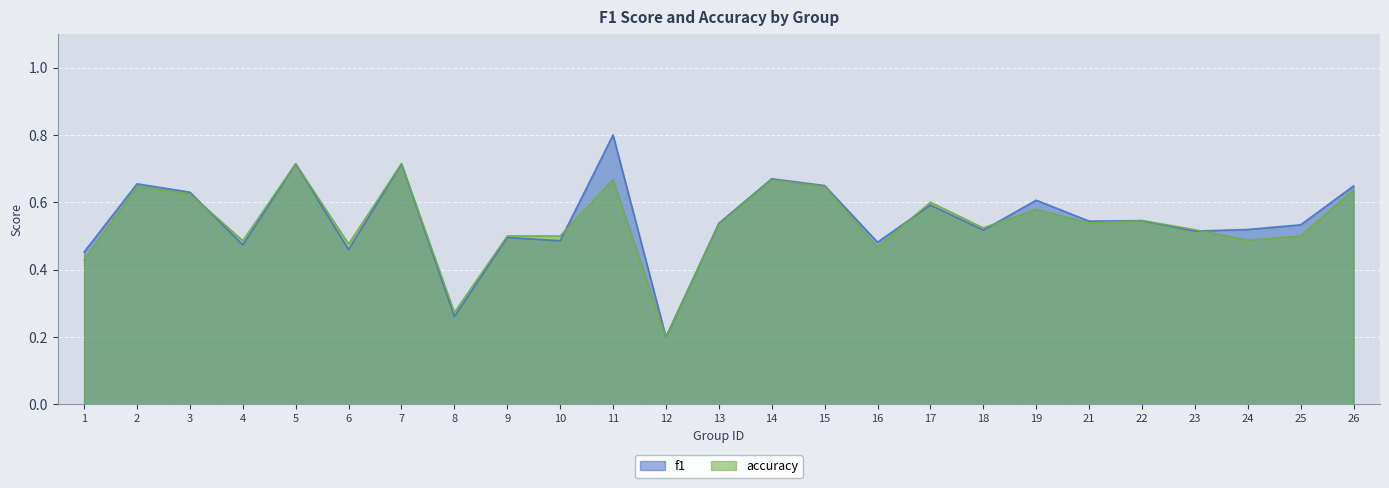

Rank the series at 11 from lowest to highest value.

accuracy, f1